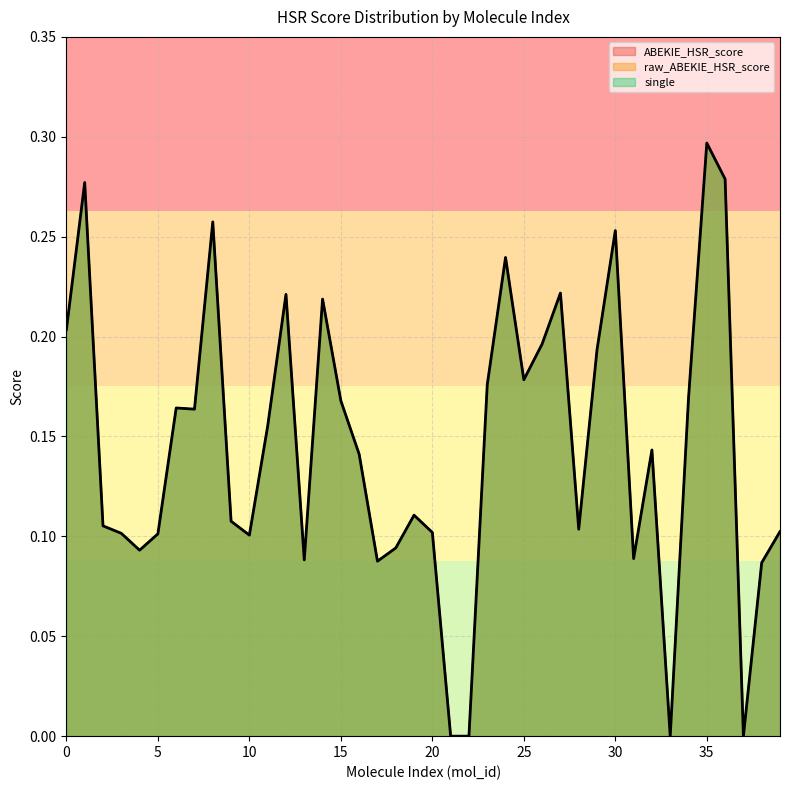

True or false: ABEKIE_HSR_score has a value of 0.1 at 28.

False